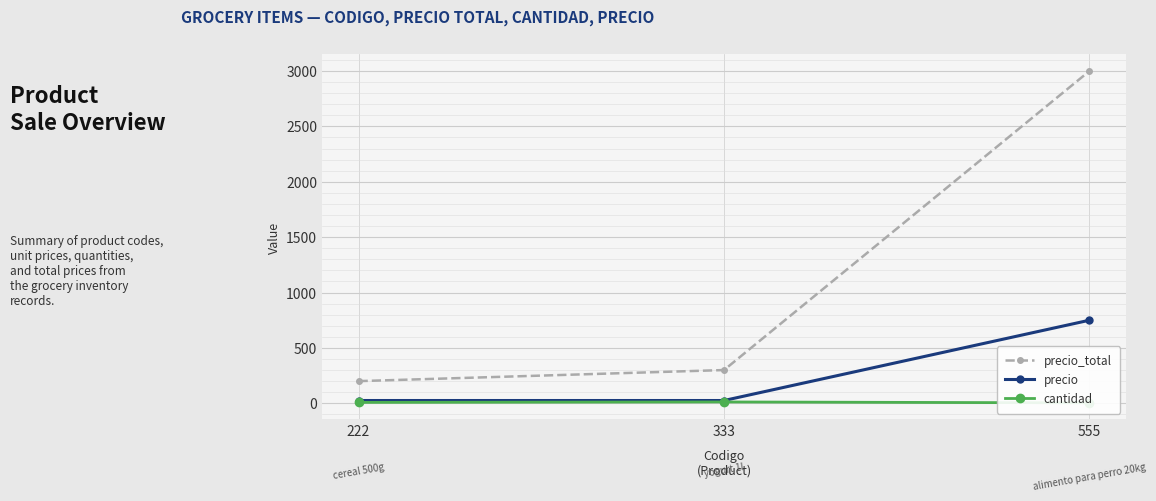

What is the total value across all series at 222?

233